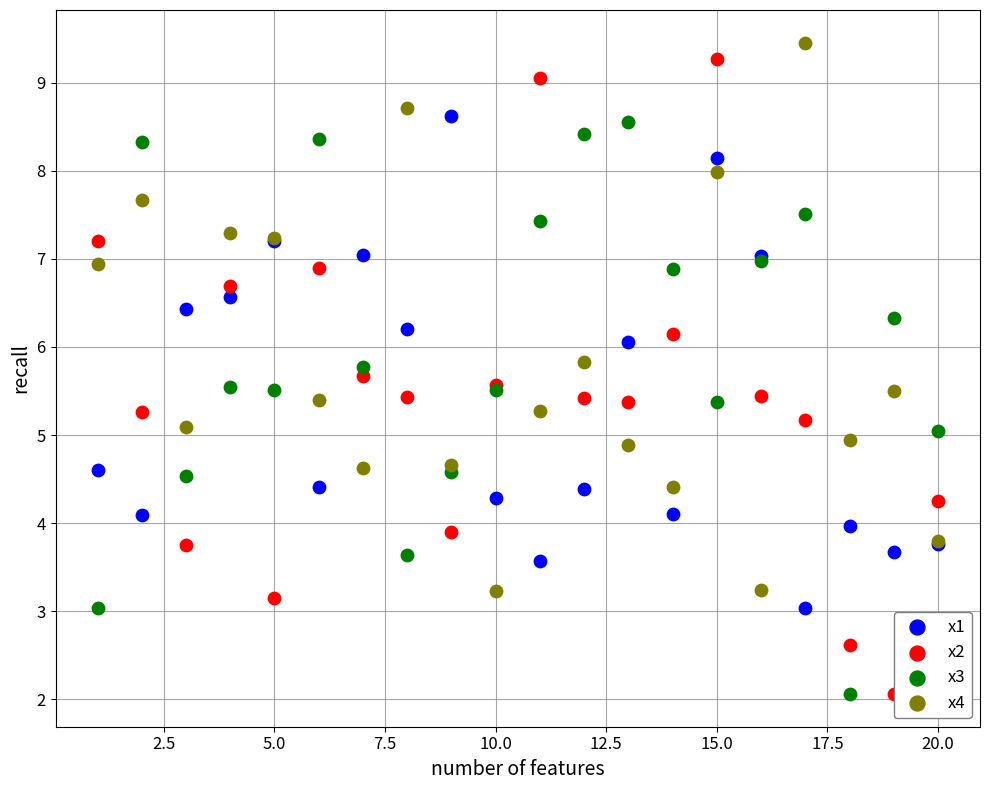

Which series has the largest Y range (max minus min)?

x2